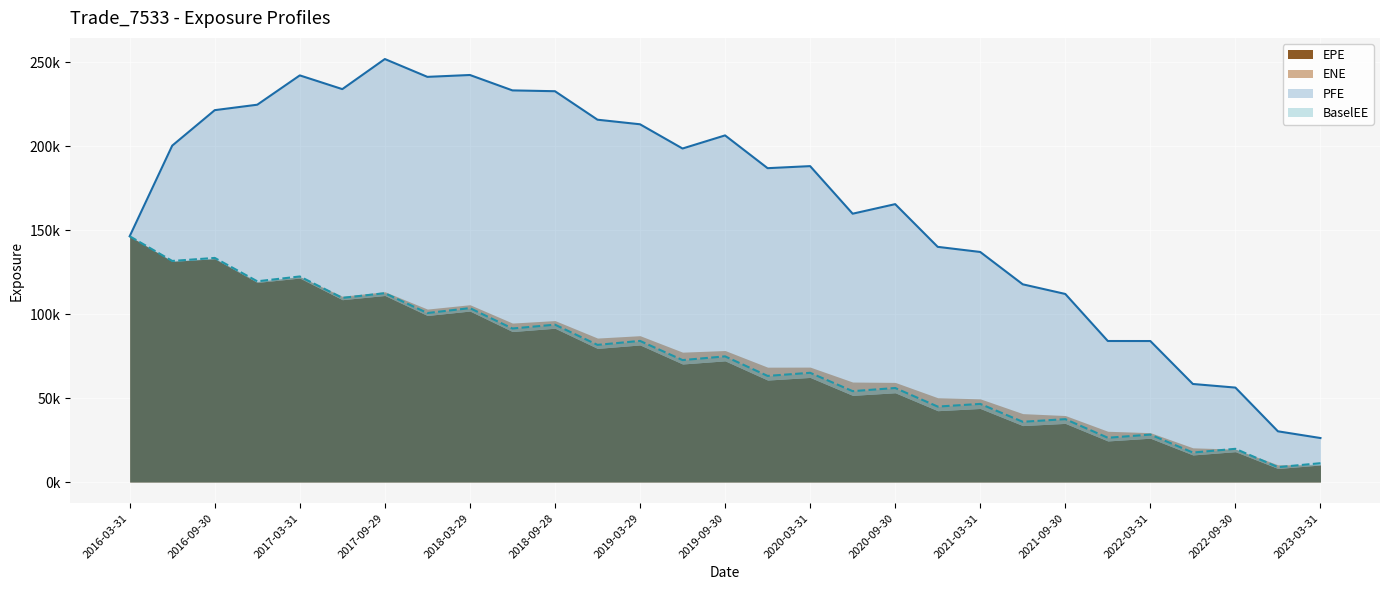

What is the greatest value displayed?

251943.0